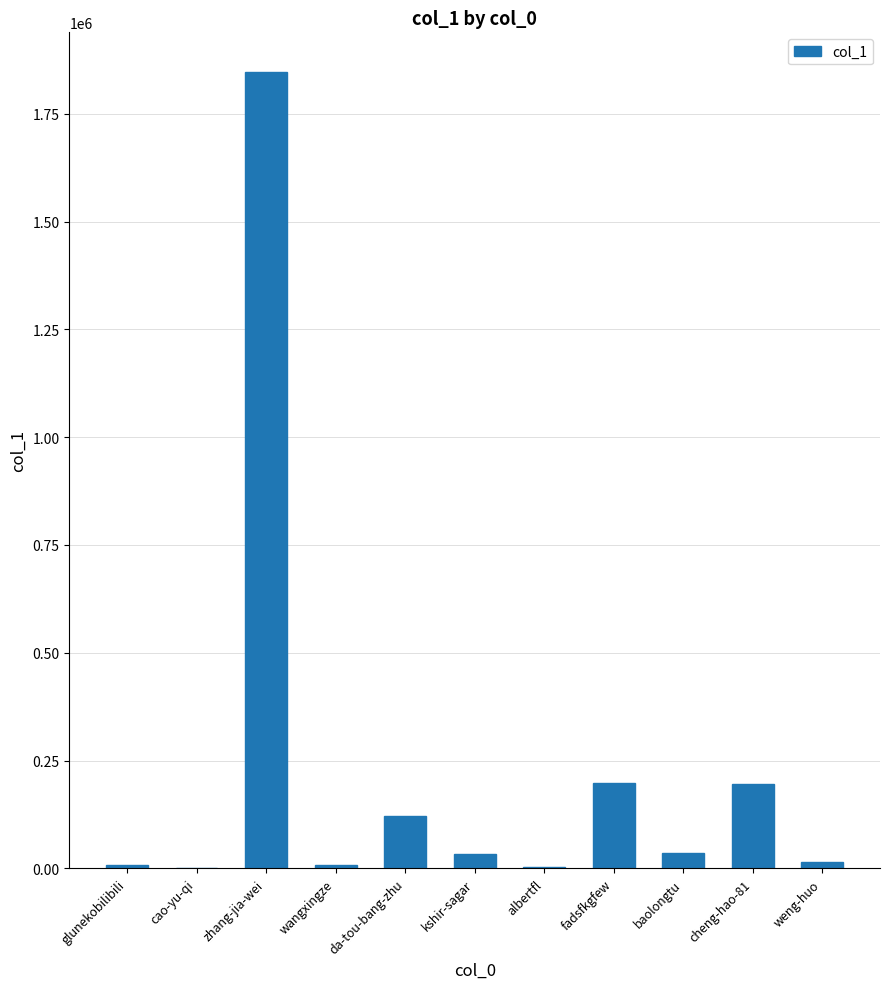

How many distinct data groups are displayed?

1